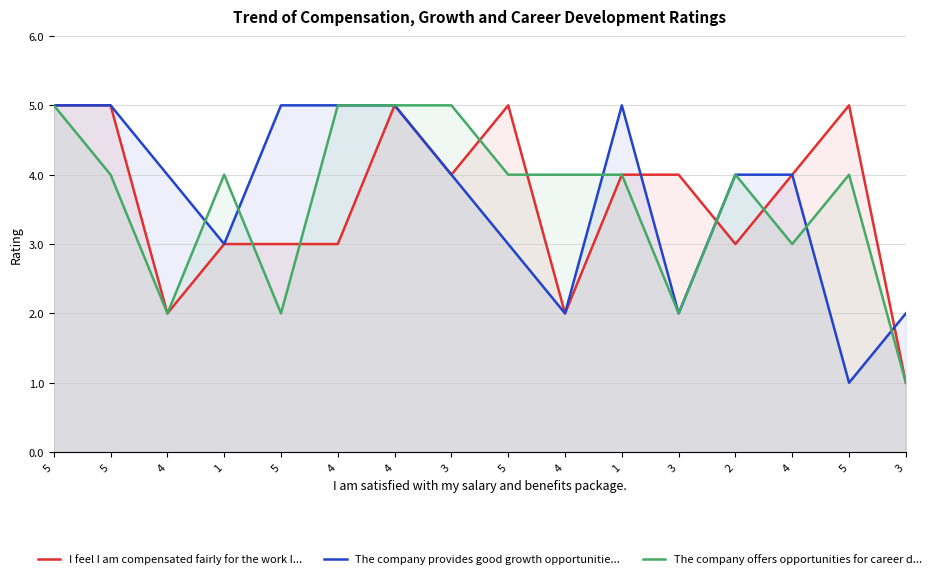

Count the number of categories in the chart.

16